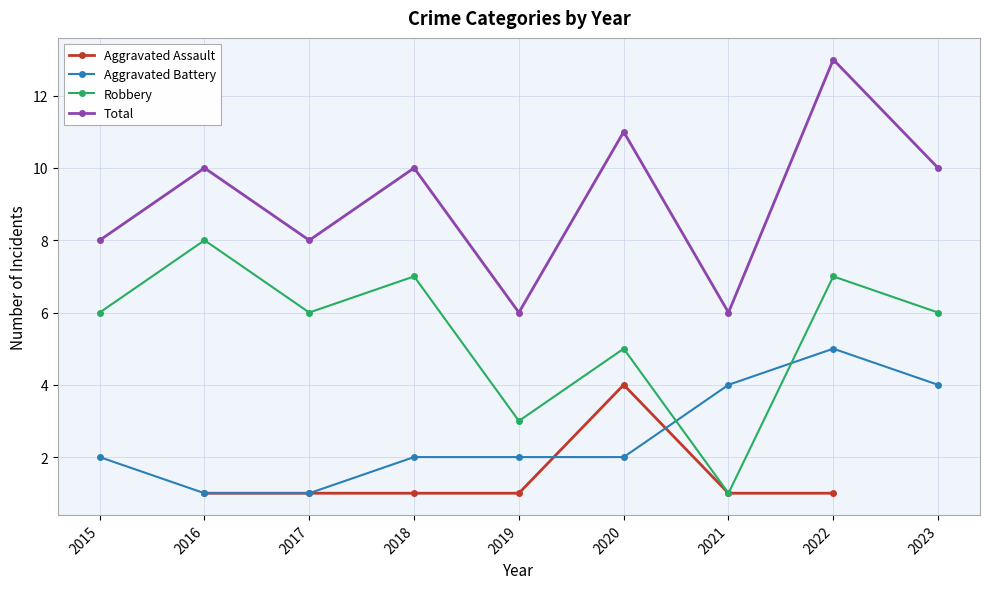

Rank the categories by Robbery value from lowest to highest.

2021, 2019, 2020, 2015, 2017, 2023, 2018, 2022, 2016